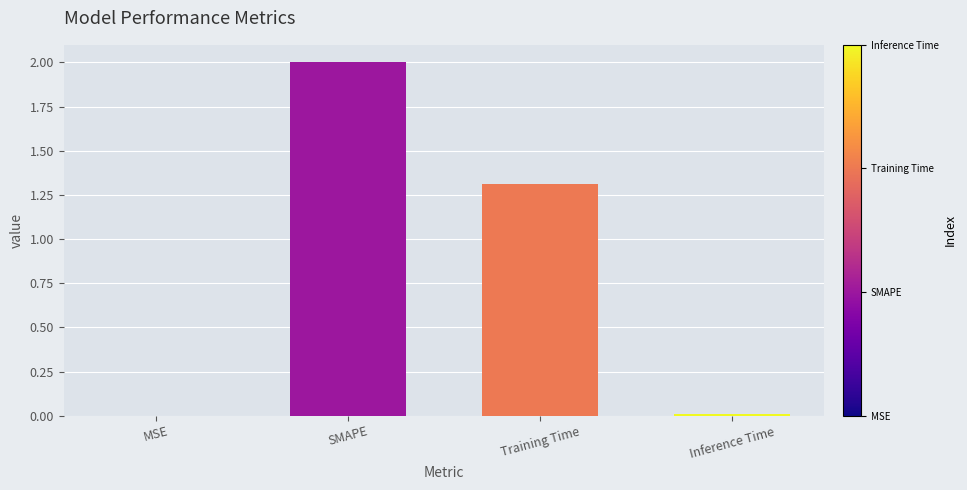

Between SMAPE and Inference Time, which is larger?

SMAPE